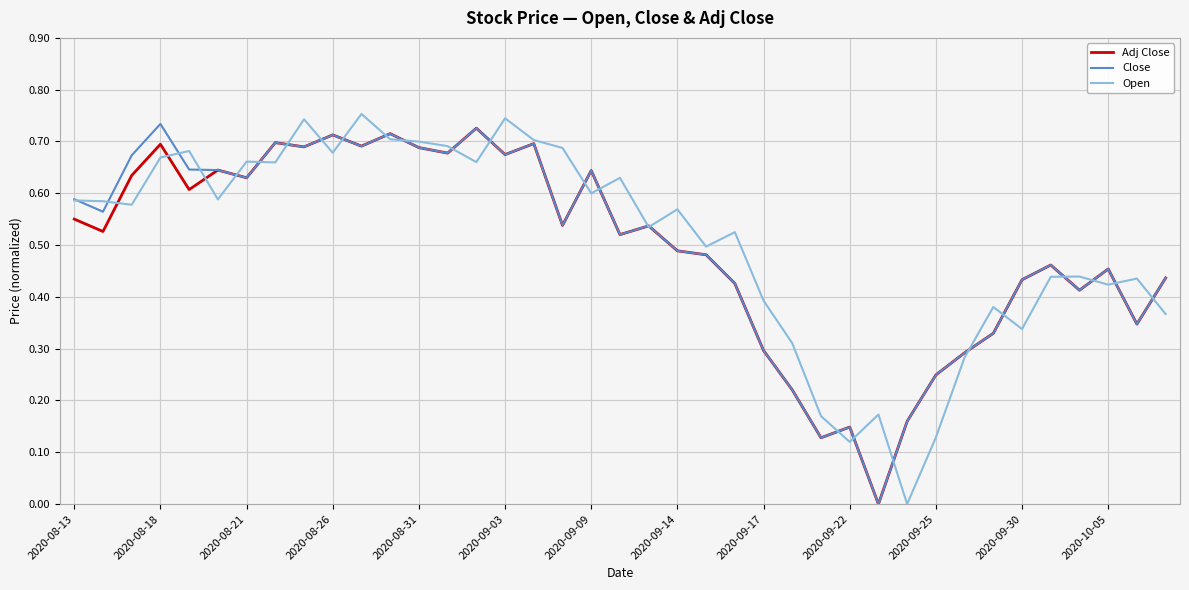

True or false: Close has a value of 0.4 at 2020-09-09.

False